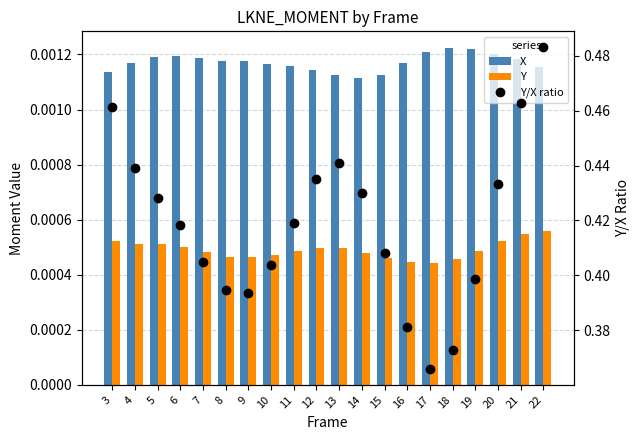

At 13, list the series in order from largest to smallest.

Y/X ratio, X, Y